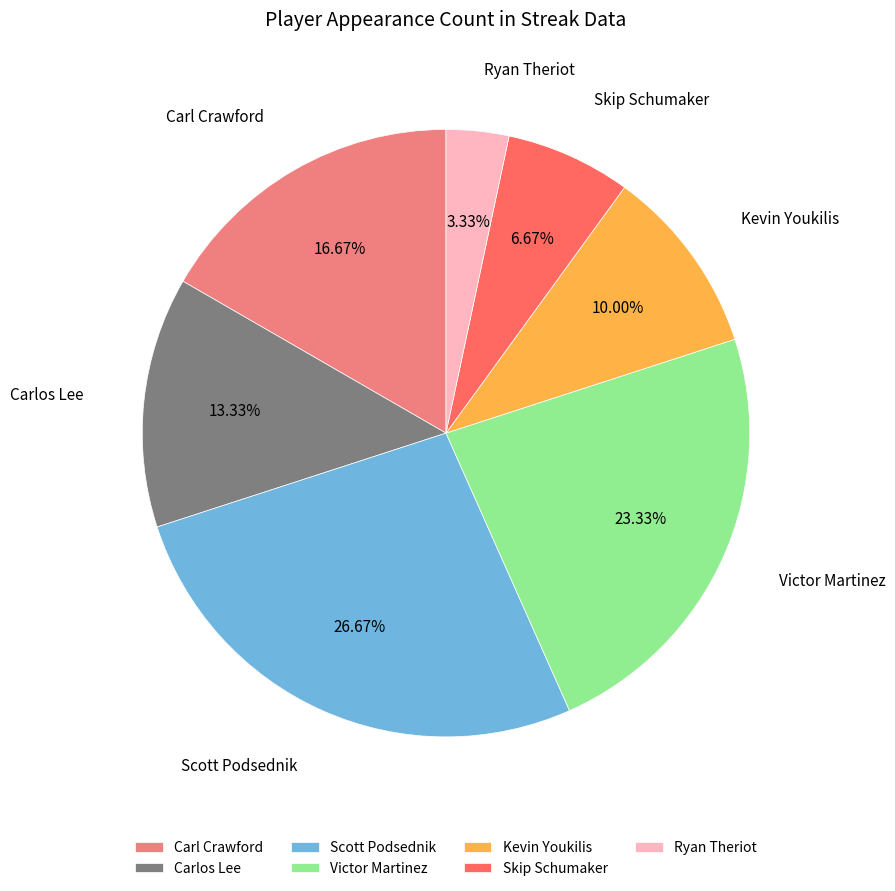

Approximately how many times larger is the value at Carl Crawford compared to Skip Schumaker?

2.5